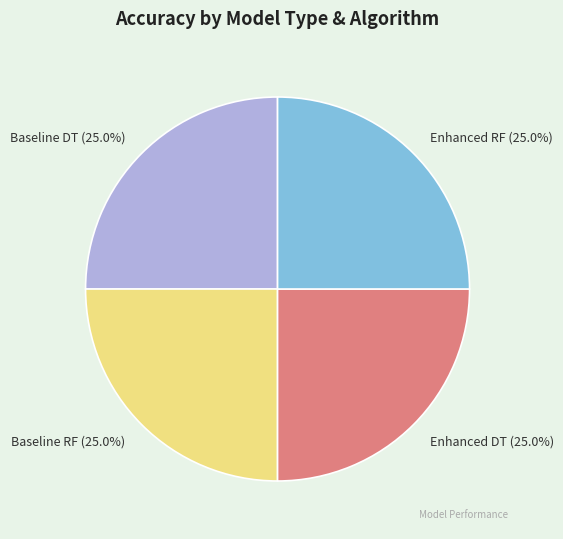

To the nearest percent, what portion does Enhanced RF represent?

25%